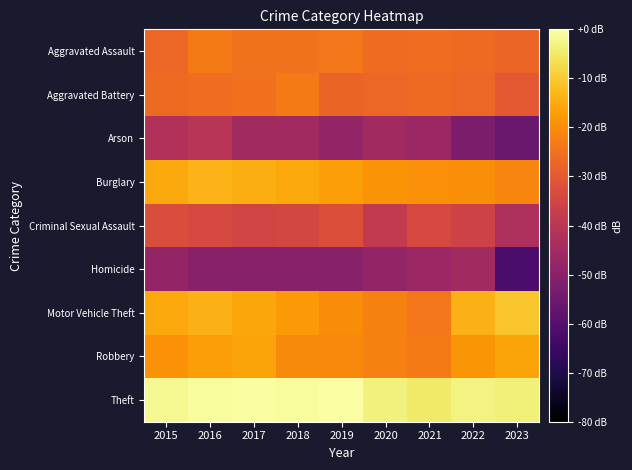

Reading right to left, transcribe all the data shown in this chart.

Aggravated Assault: 2023=-27.3	2022=-26.4	2021=-25.7	2020=-26.2	2019=-24.0	2018=-24.9	2017=-24.9	2016=-23.2	2015=-27.1
Aggravated Battery: 2023=-30.3	2022=-27.1	2021=-26.5	2020=-27.0	2019=-27.6	2018=-23.4	2017=-25.1	2016=-25.7	2015=-26.5
Arson: 2023=-56.1	2022=-52.5	2021=-46.5	2020=-45.2	2019=-48.1	2018=-45.2	2017=-45.2	2016=-40.5	2015=-42.1
Burglary: 2023=-21.4	2022=-19.9	2021=-19.6	2020=-18.8	2019=-16.9	2018=-15.3	2017=-14.6	2016=-13.6	2015=-15.4
Criminal Sexual Assault: 2023=-43.0	2022=-35.6	2021=-33.8	2020=-38.6	2019=-32.3	2018=-34.5	2017=-35.2	2016=-33.8	2015=-32.8
Homicide: 2023=-62.1	2022=-45.2	2021=-46.5	2020=-48.1	2019=-50.0	2018=-50.0	2017=-50.0	2016=-50.0	2015=-48.1
Motor Vehicle Theft: 2023=-10.7	2022=-13.8	2021=-23.8	2020=-22.2	2019=-20.3	2018=-17.8	2017=-15.7	2016=-13.8	2015=-15.6
Robbery: 2023=-16.2	2022=-18.5	2021=-23.2	2020=-22.4	2019=-20.8	2018=-20.4	2017=-16.0	2016=-17.1	2015=-19.2
Theft: 2023=-3.7	2022=-2.9	2021=-5.0	2020=-3.2	2019=0.0	2018=-0.7	2017=-0.6	2016=-0.9	2015=-1.7